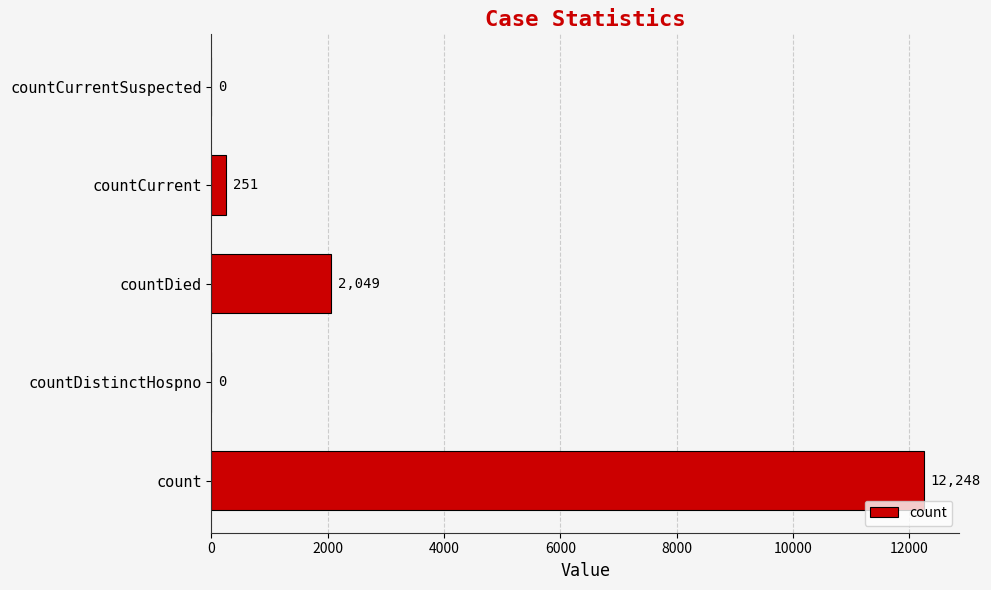

Is it true that the value at countCurrent is 251?

True